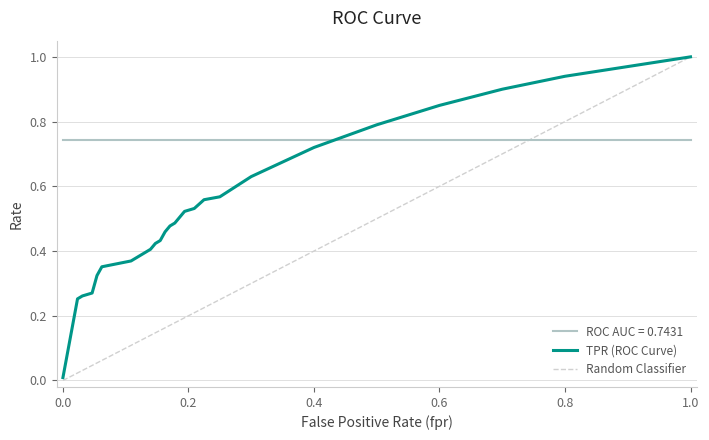

True or false: ROC AUC = 0.7431 and TPR (ROC Curve) cross at least once.

True